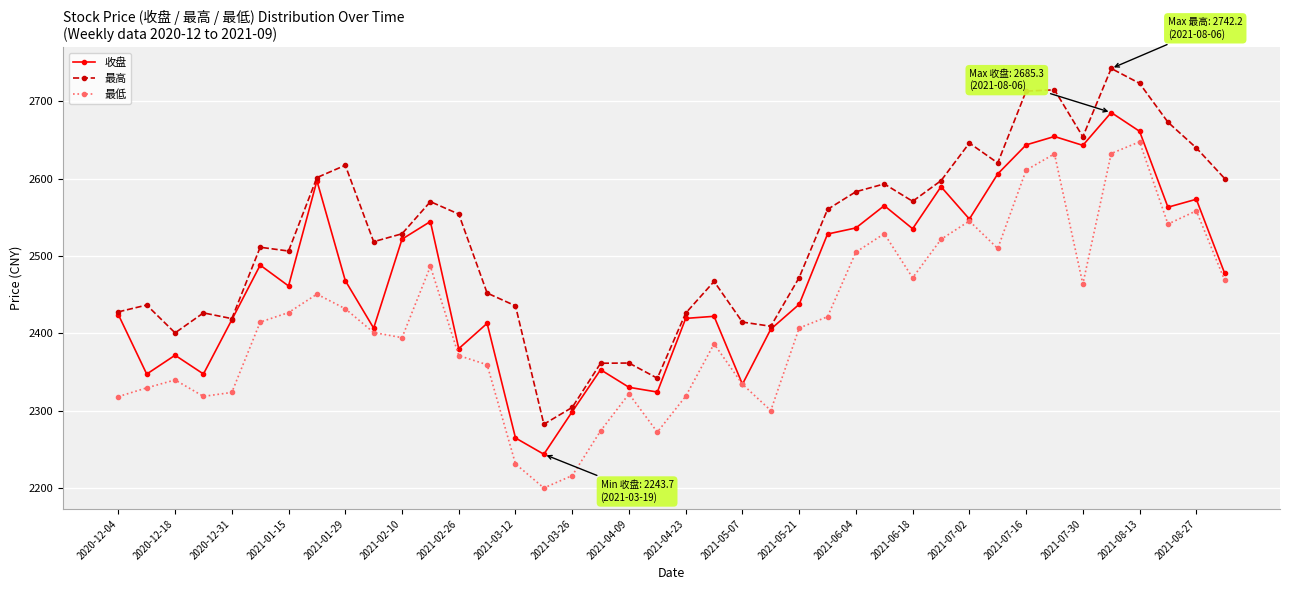

What is the value of the 收盘 point at the 8th from the left?

2597.2